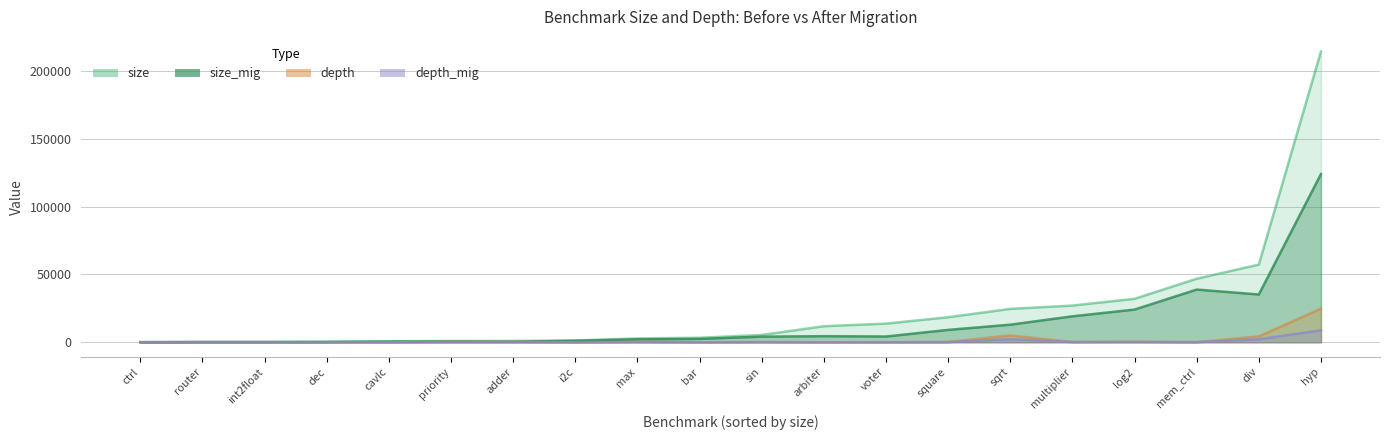

True or false: depth_mig has a value of 38 at sin.

False